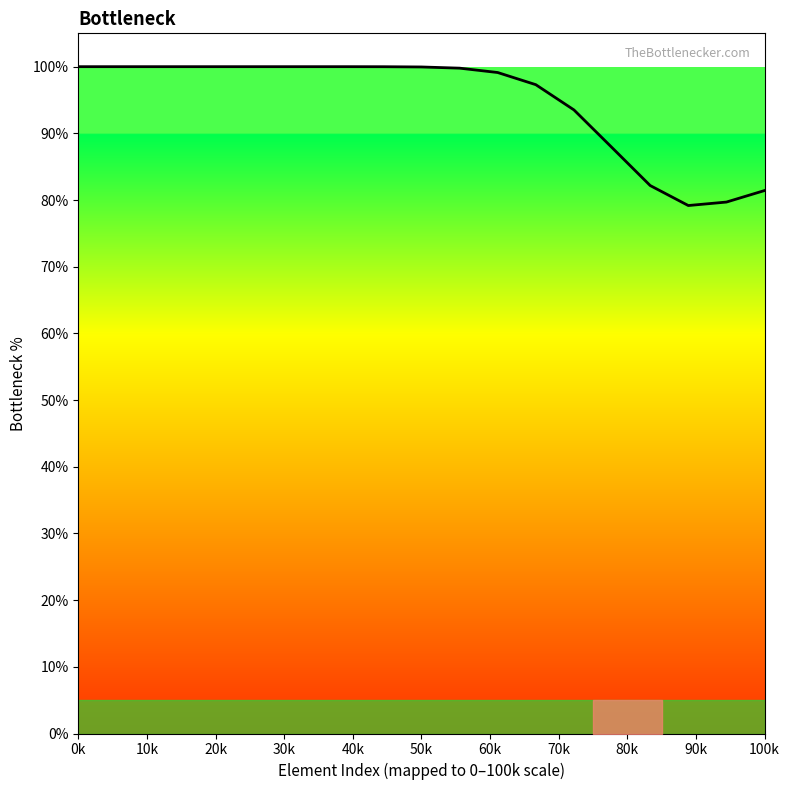

What is the smallest value displayed?

79.2